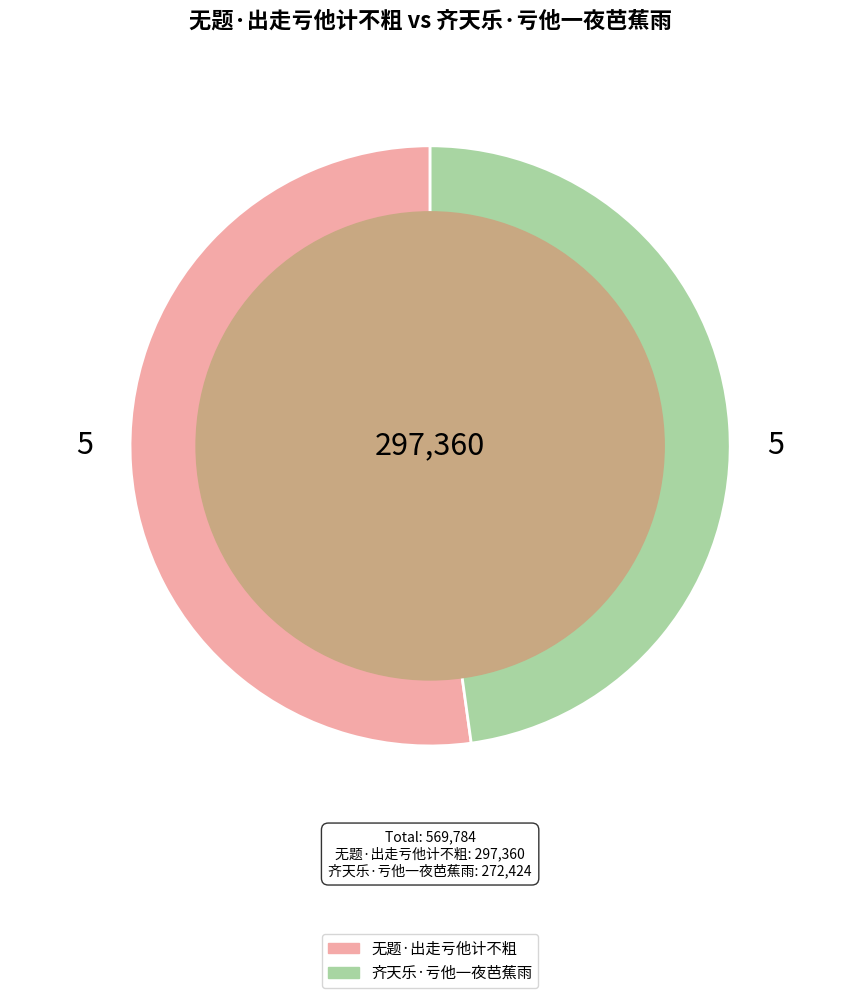

Rank the categories by value from lowest to highest.

齐天乐·亏他一夜芭蕉雨, 无题·出走亏他计不粗